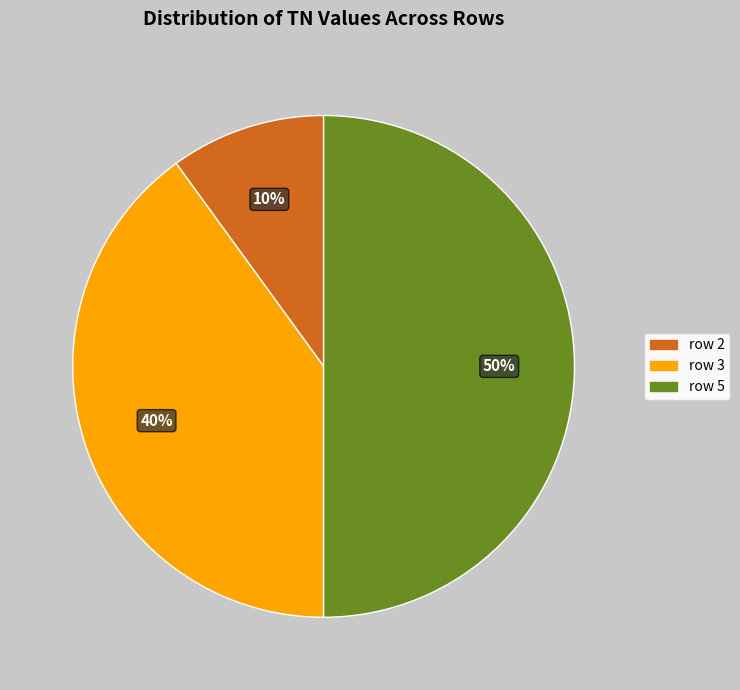

To the nearest percent, what is the combined percentage of row 5 and row 2?

60%